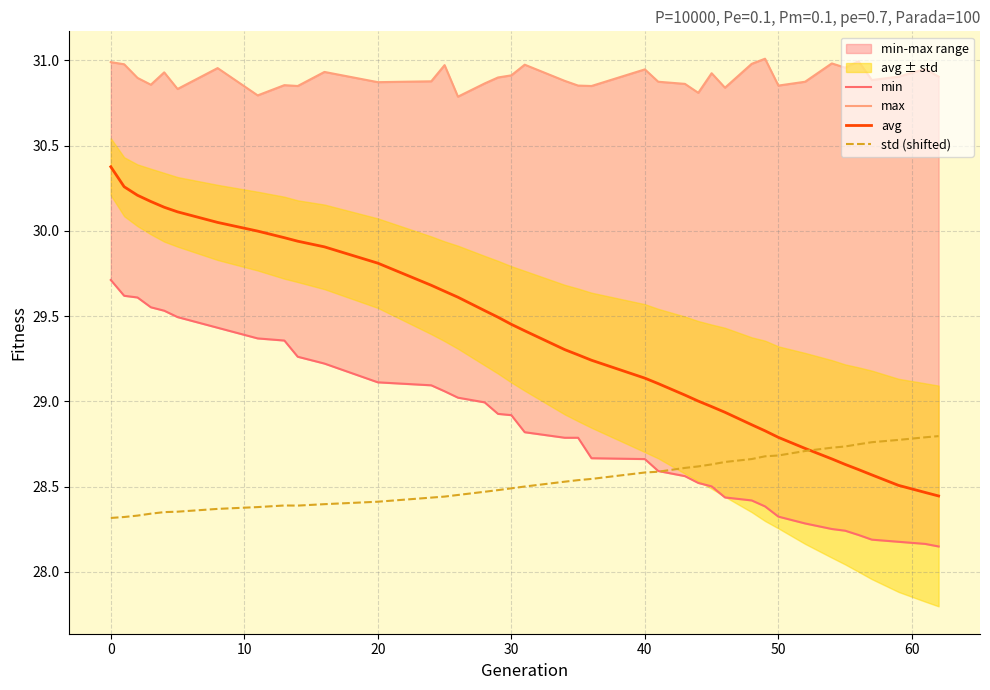

Is it true that std (shifted) equals 28.6 at 40?

True